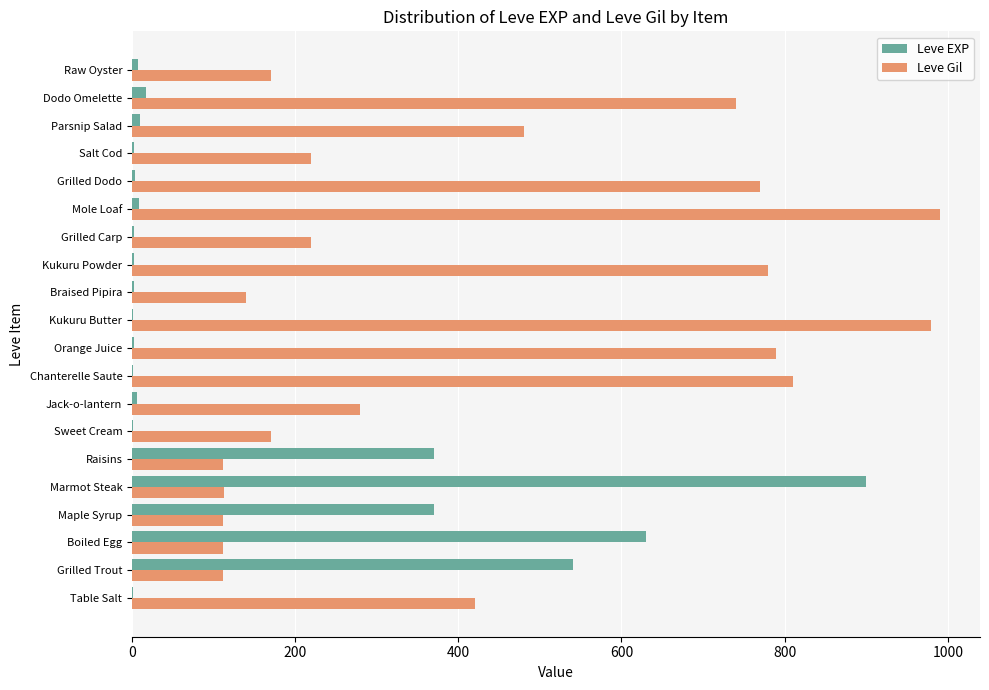

Is the value of Leve Gil at Raw Oyster greater than the value of Leve EXP at Boiled Egg?

No